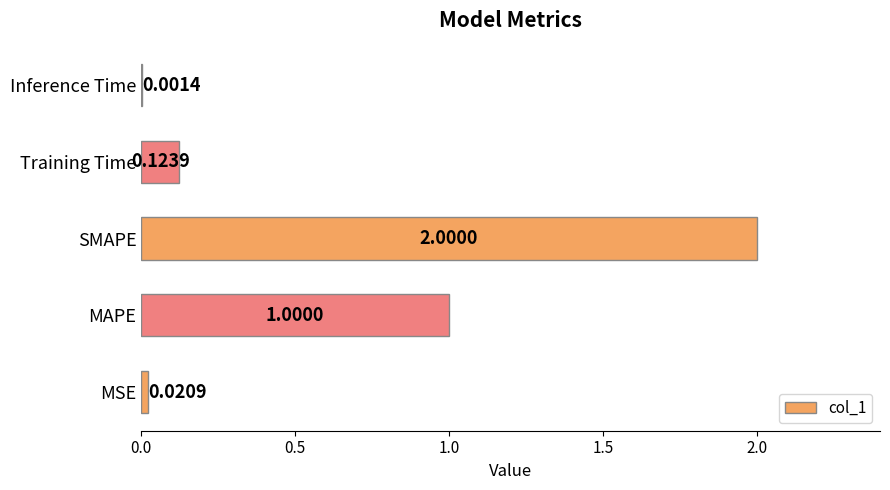

Between MSE and Training Time, which is larger?

Training Time